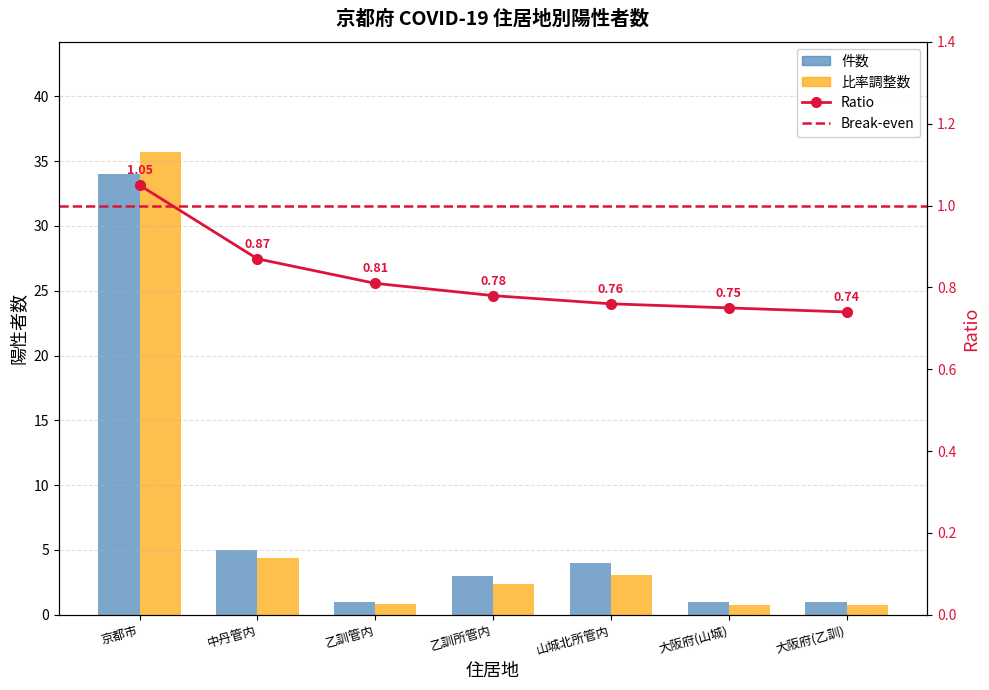

What is the minimum value shown in the chart?

1